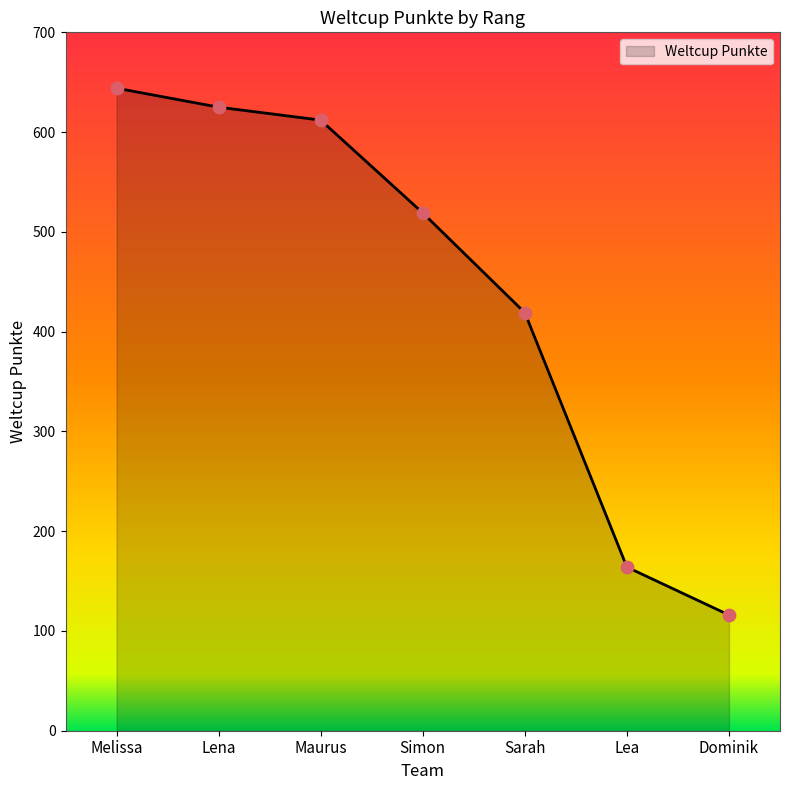

Which has a higher value, Simon or Dominik?

Simon